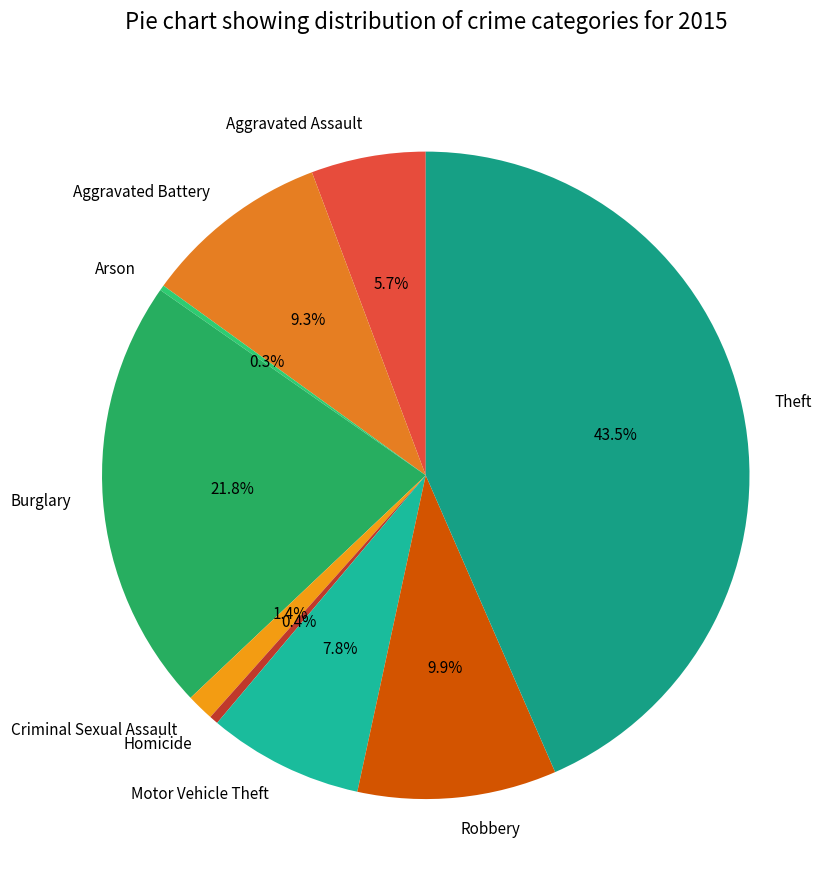

What portion of the pie excludes Criminal Sexual Assault?

98.6%